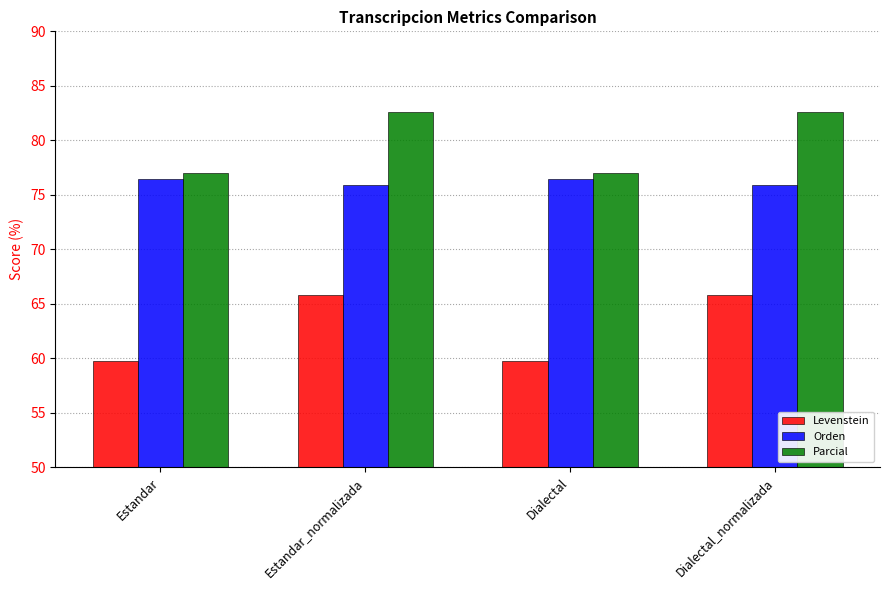

Reading left to right, what are all the values shown in this chart?

Levenstein: Estandar=59.8	Estandar_normalizada=65.8	Dialectal=59.8	Dialectal_normalizada=65.8
Orden: Estandar=76.5	Estandar_normalizada=75.9	Dialectal=76.5	Dialectal_normalizada=75.9
Parcial: Estandar=77.0	Estandar_normalizada=82.6	Dialectal=77.0	Dialectal_normalizada=82.6